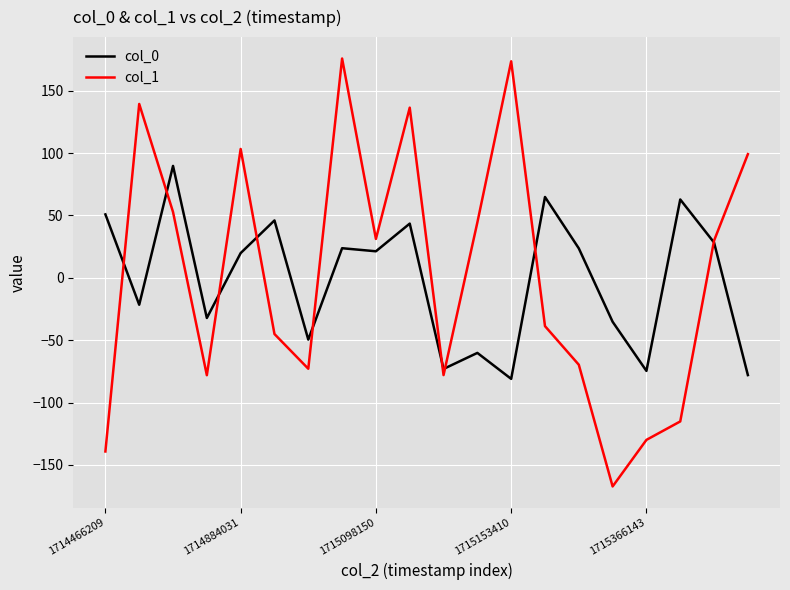

What is the lowest value of the col_1 series?

-167.3